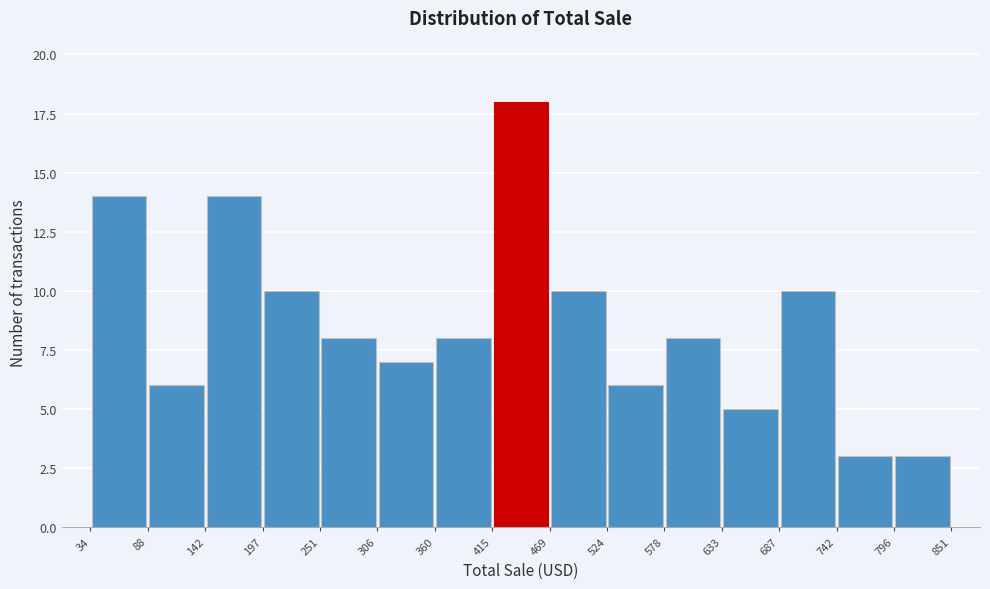

Reading left to right, transcribe this chart: for each bar, give the range it covers on the x-axis and its height. The values are not printed on the chart, so give them approximately, as read against the axis.

34 to 88: 14
88 to 142: 6
142 to 197: 14
197 to 251: 10
251 to 306: 8
306 to 360: 7
360 to 415: 8
415 to 469: 18
469 to 524: 10
524 to 578: 6
578 to 633: 8
633 to 687: 5
687 to 742: 10
742 to 796: 3
796 to 851: 3